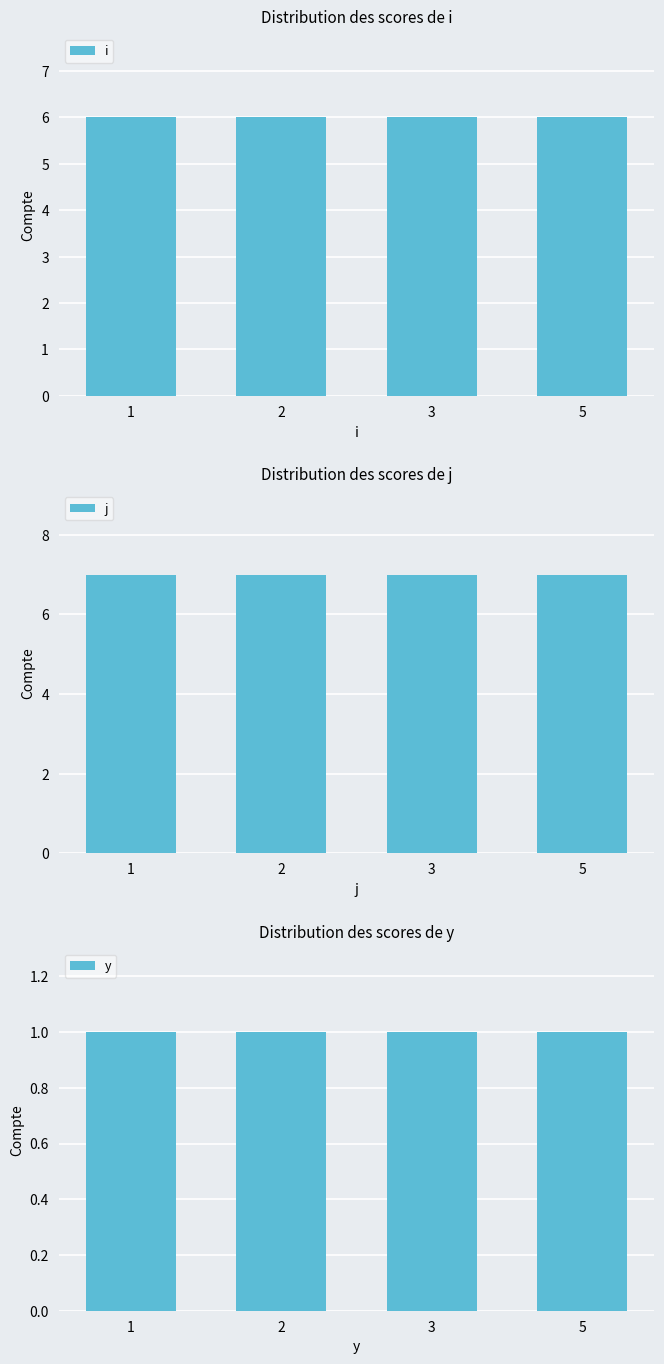

At which label is y closest to 1?

1